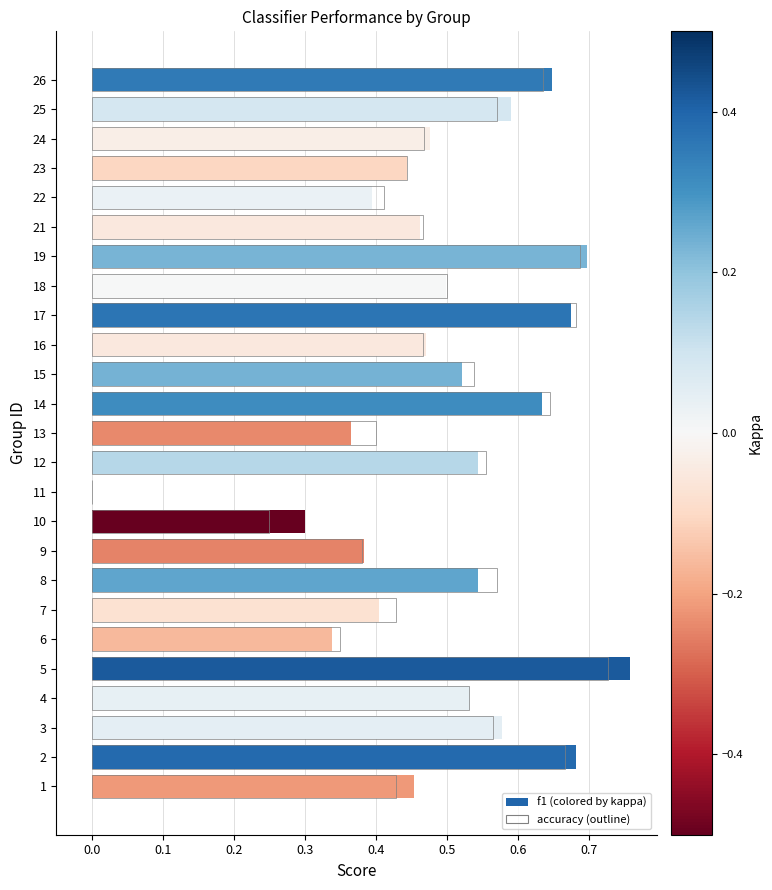

Reading left to right, what are all the values shown in this chart?

0.5	0.7	0.6	0.5	0.8	0.3	0.4	0.5	0.4	0.3	0.0	0.5	0.4	0.6	0.5	0.5	0.7	0.5	0.7	0.5	0.4	0.4	0.5	0.6	0.6